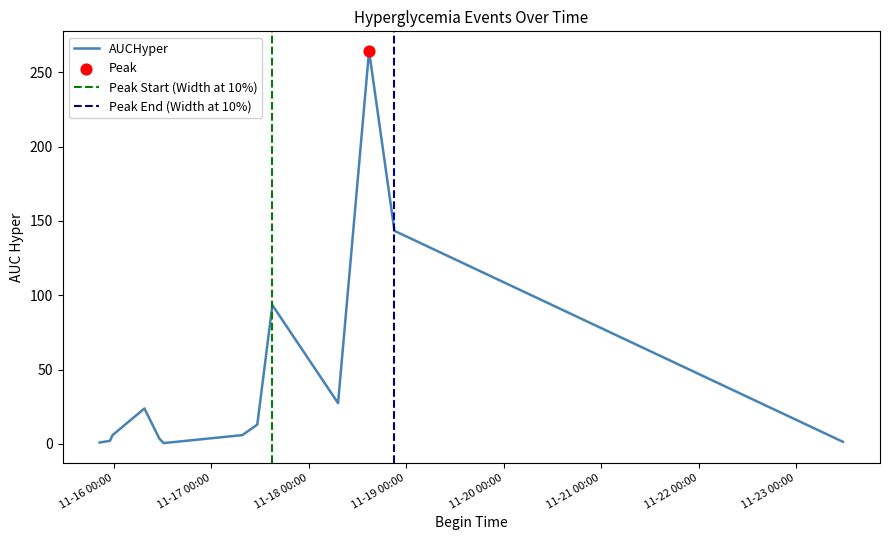

Between 2017-11-18 07:14 and 2017-11-15 20:33, which is larger?

2017-11-18 07:14